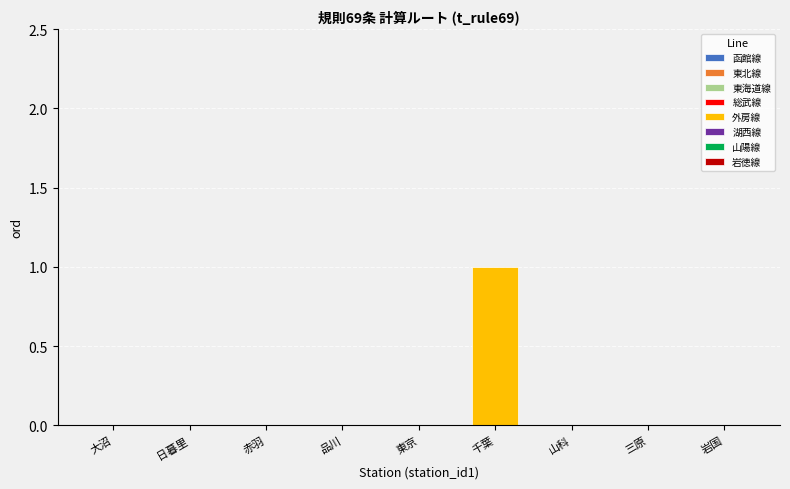

What is the label of the 9th bar from the right?

大沼